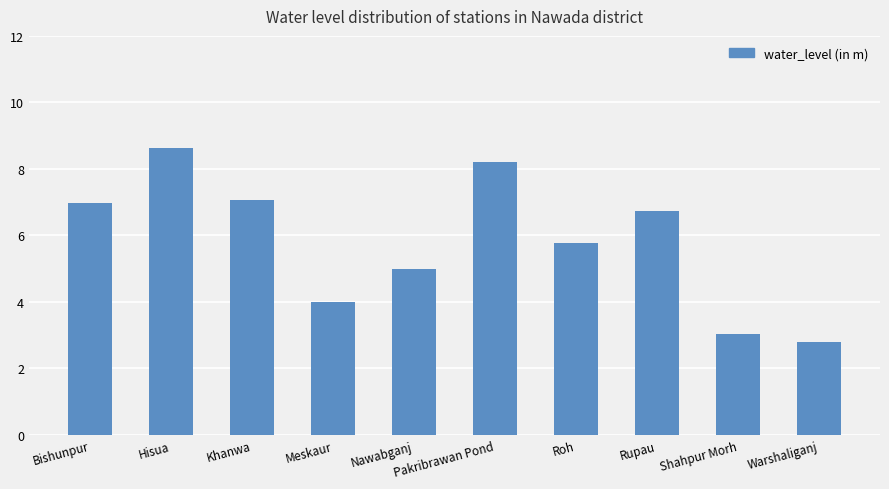

How many categories are shown in the chart?

10